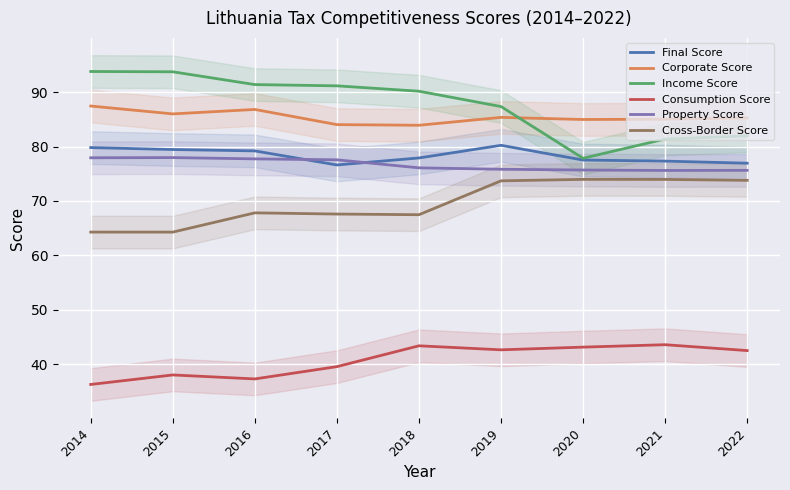

What is the difference between the Property Score values at 2019 and 2015?

2.1